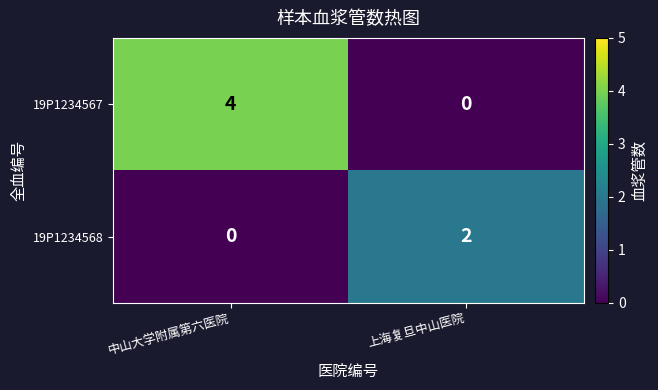

Which label corresponds to the largest value in the chart?

中山大学附属第六医院